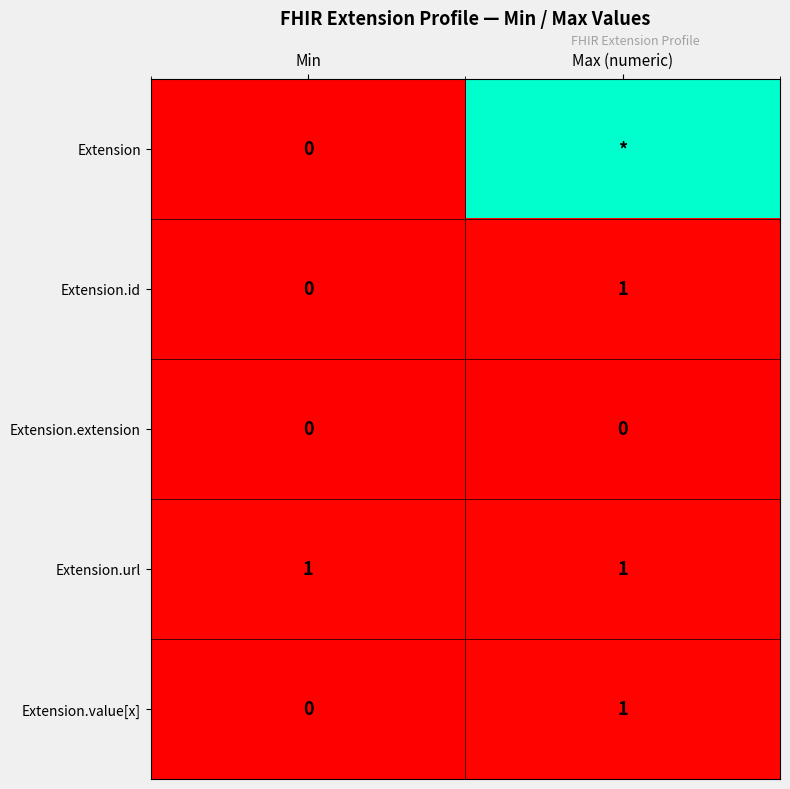

Where is Extension.id nearest to the value 0?

Min